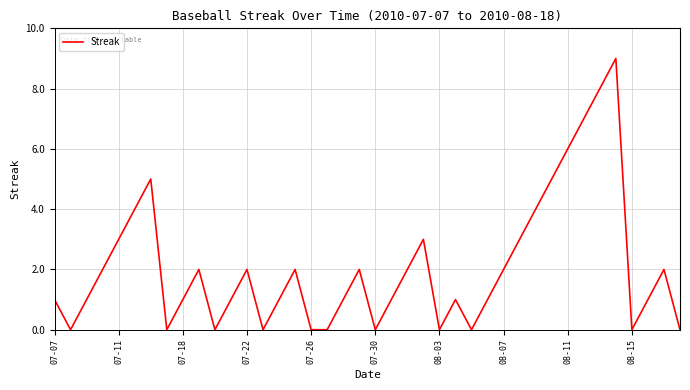

What is the difference between the maximum and minimum values?

9